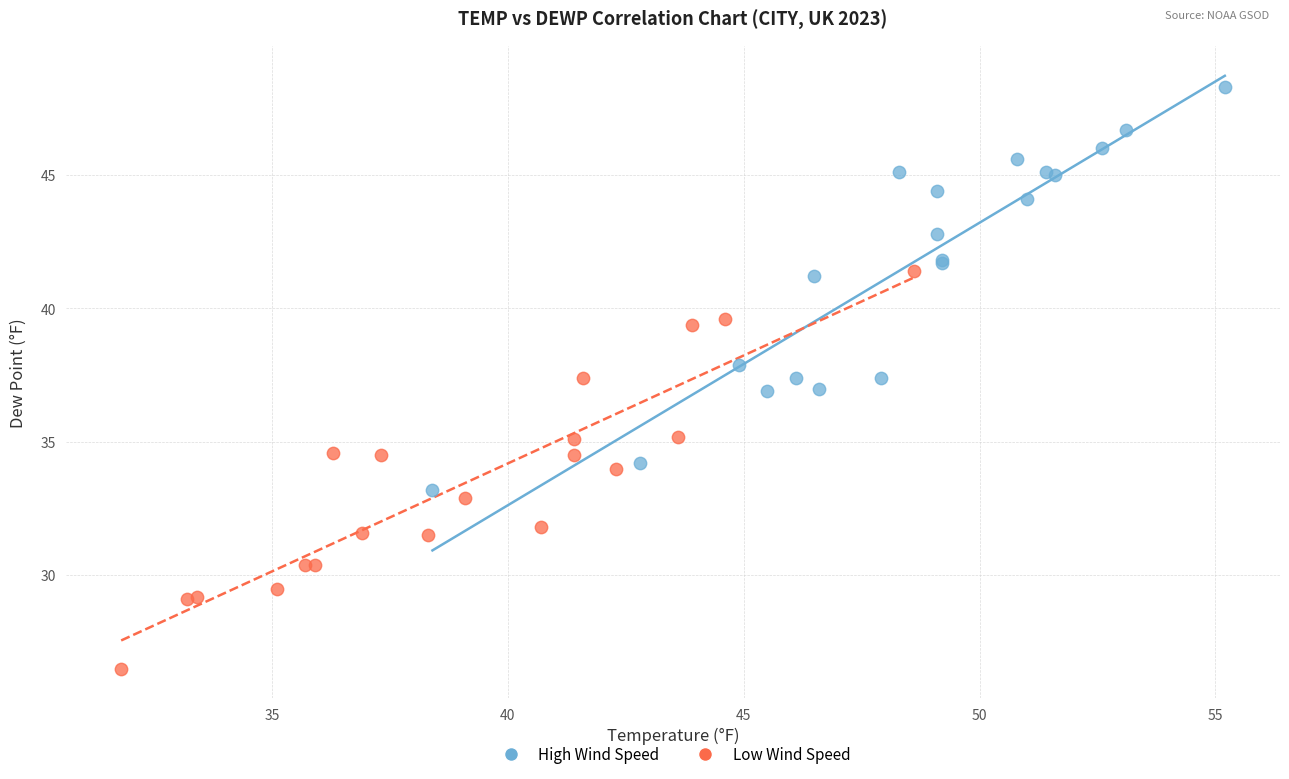

Which series contains the lowest Y value?

Low Wind Speed